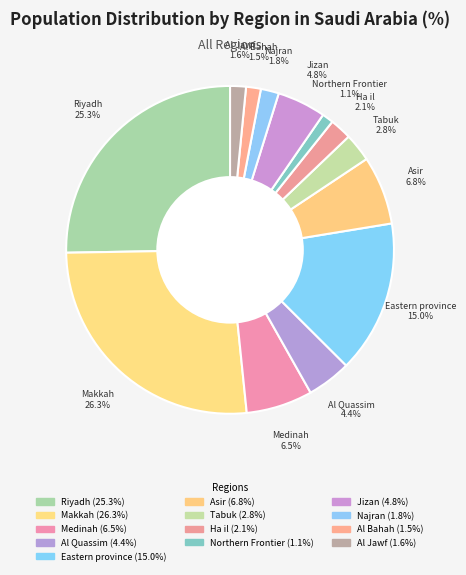

Which slice is the largest?

Makkah